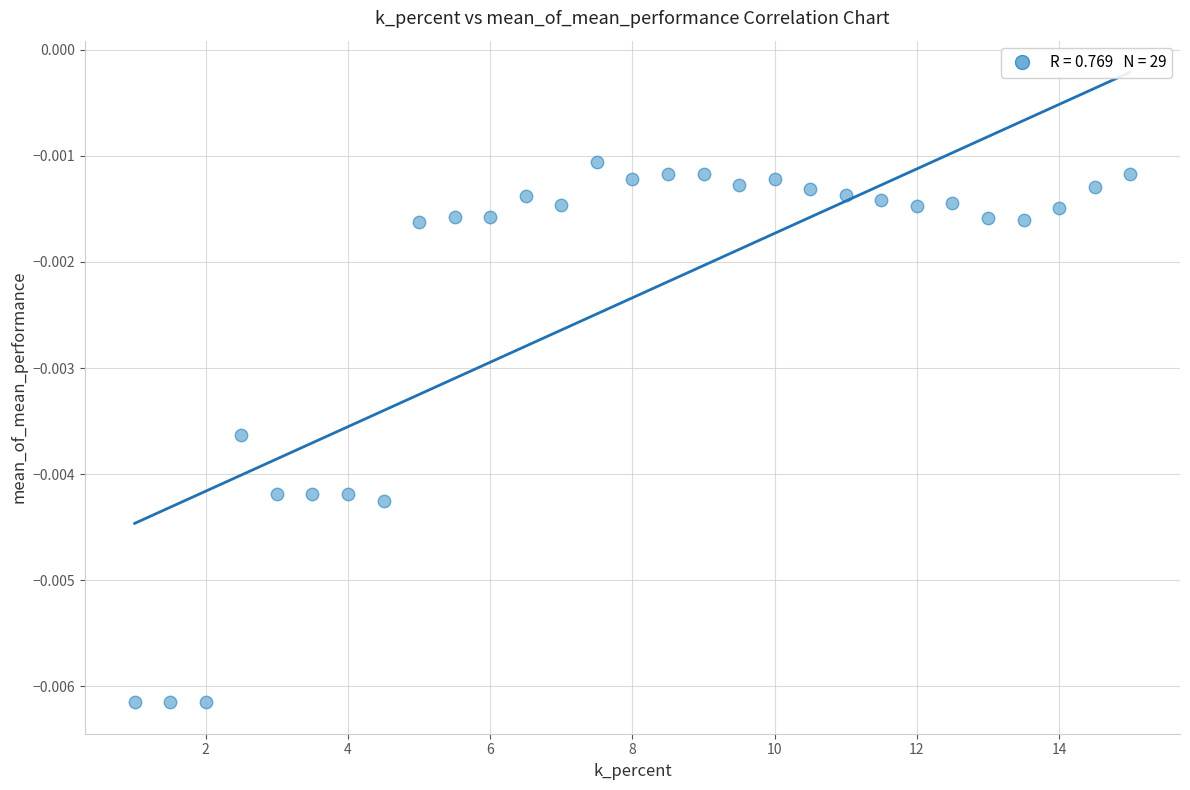

What is the range of X values (max minus min)?

14.0